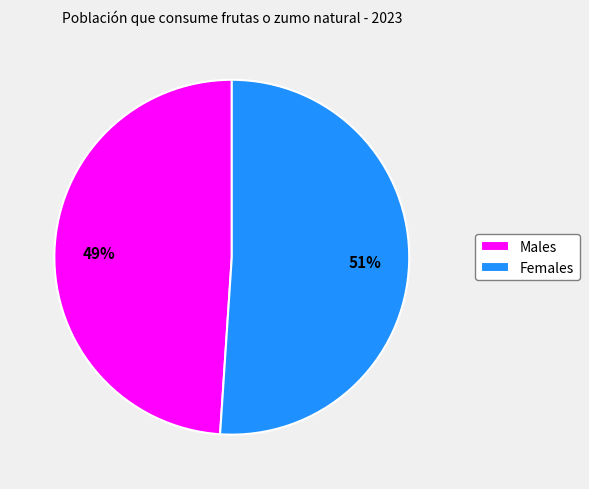

To the nearest percent, what is the average slice percentage?

50%